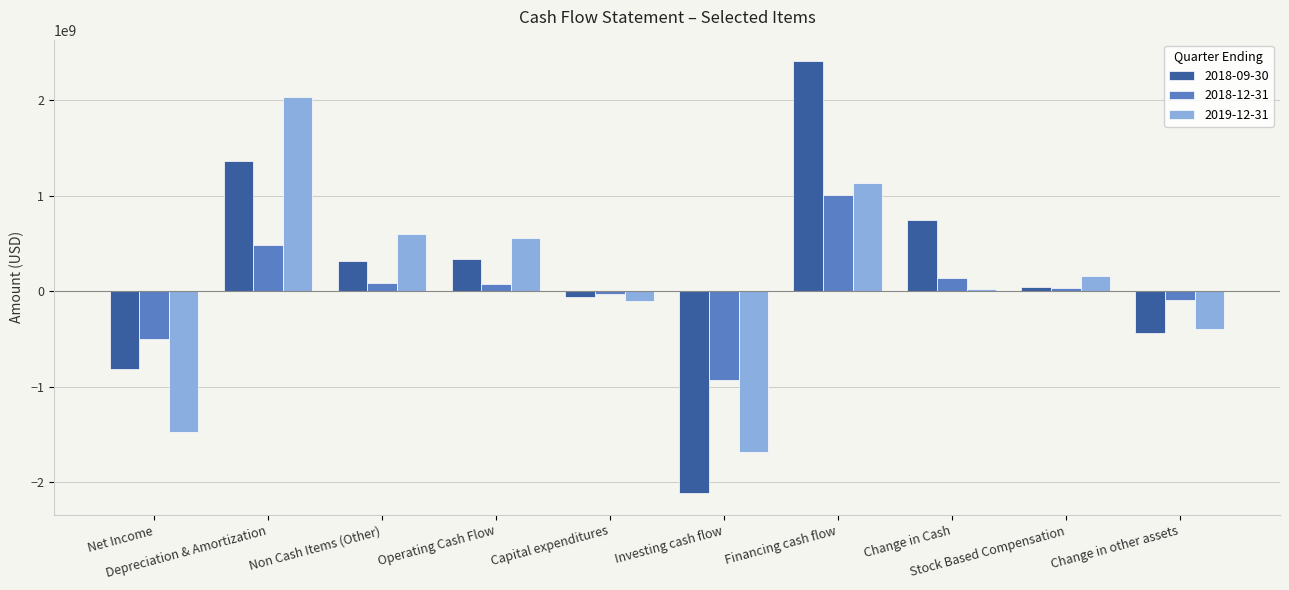

Is the value of 2019-12-31 at Depreciation & Amortization greater than the value of 2018-09-30 at Non Cash Items (Other)?

Yes